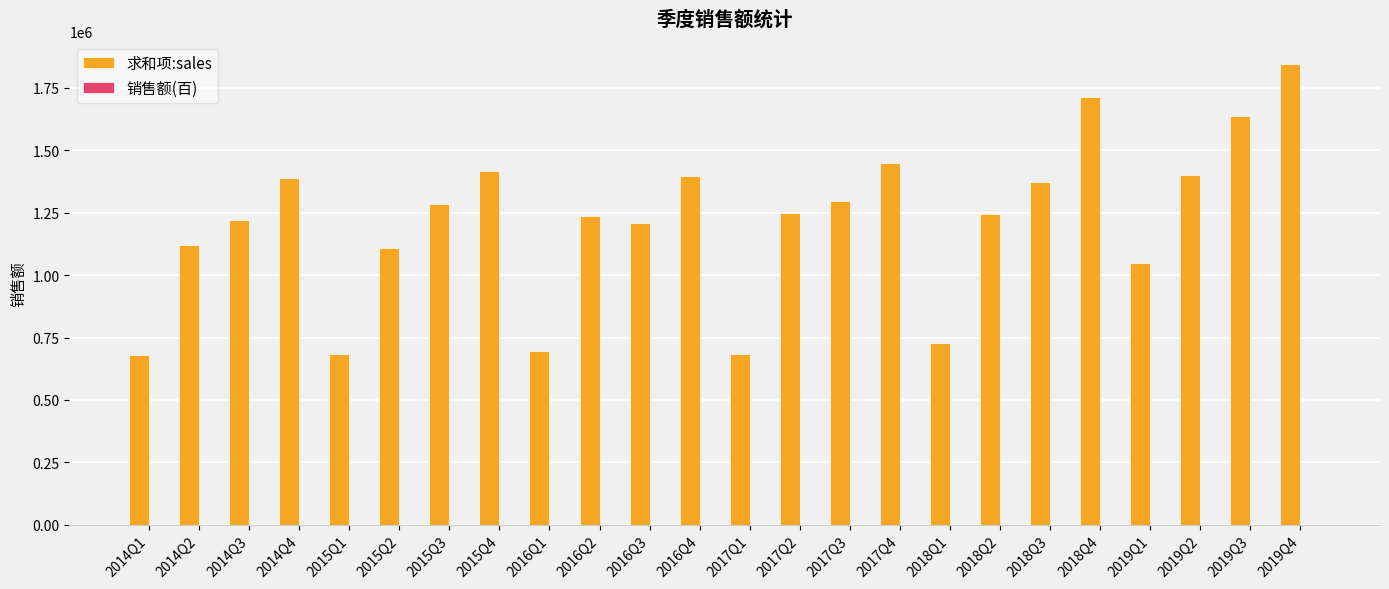

What is the greatest value displayed?

1845031.5